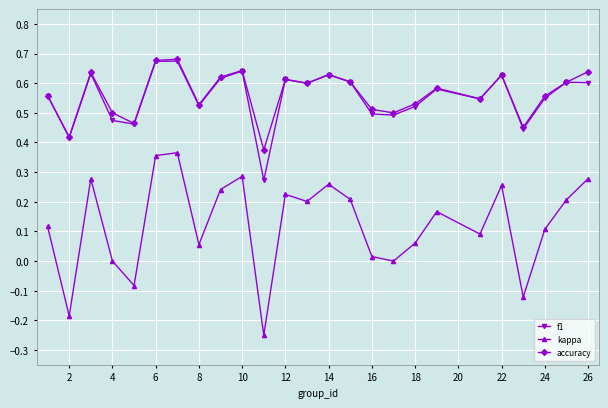

True or false: kappa and f1 cross at least once.

False